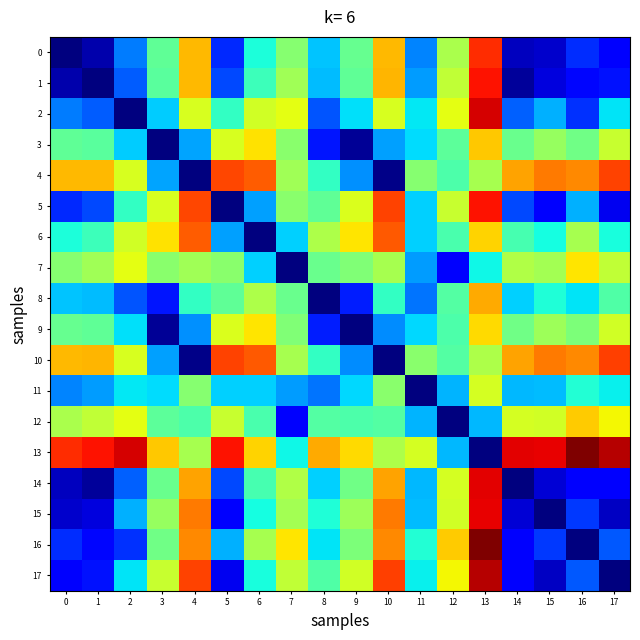

Between 7 and 8, which is larger?

7